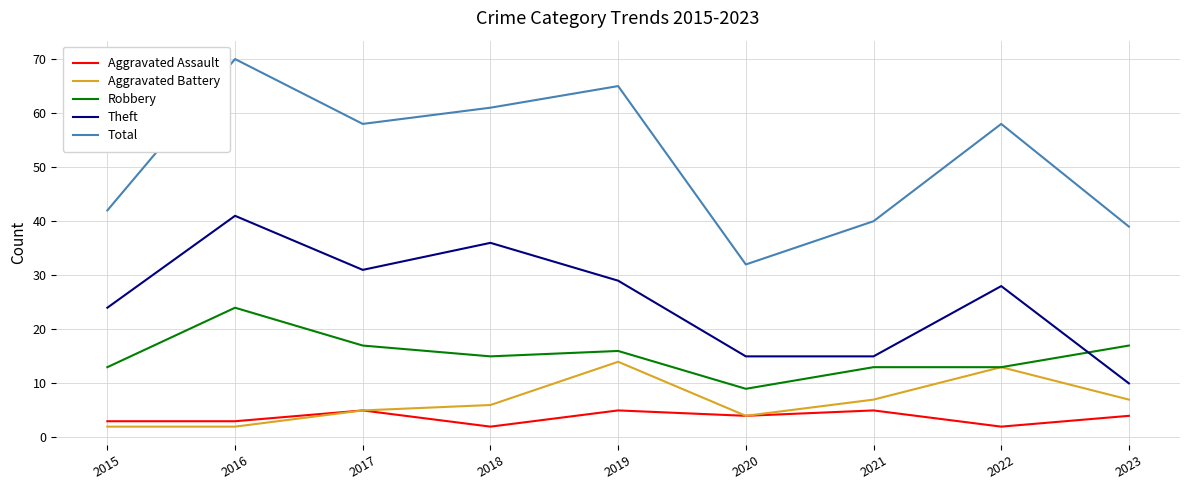

Rank the series by their maximum value, from lowest to highest.

Aggravated Assault, Aggravated Battery, Robbery, Theft, Total